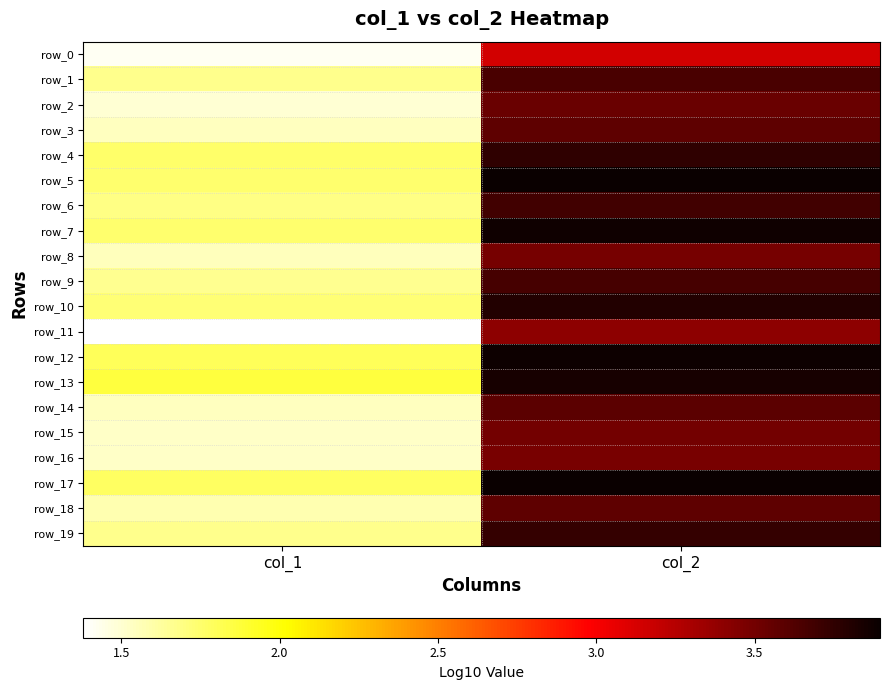

What is the average value of the row_11 series?

2.4